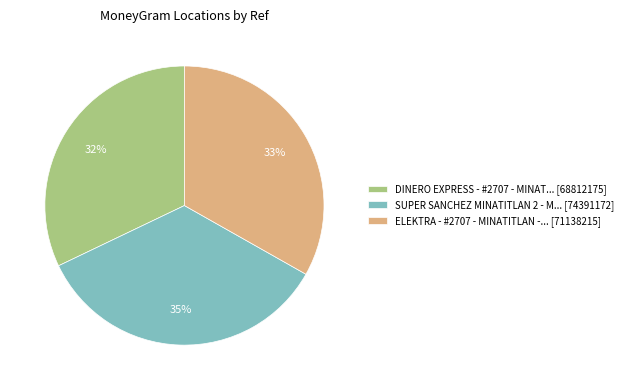

To the nearest percent, what is the difference between the largest and smallest slice percentages?

3%